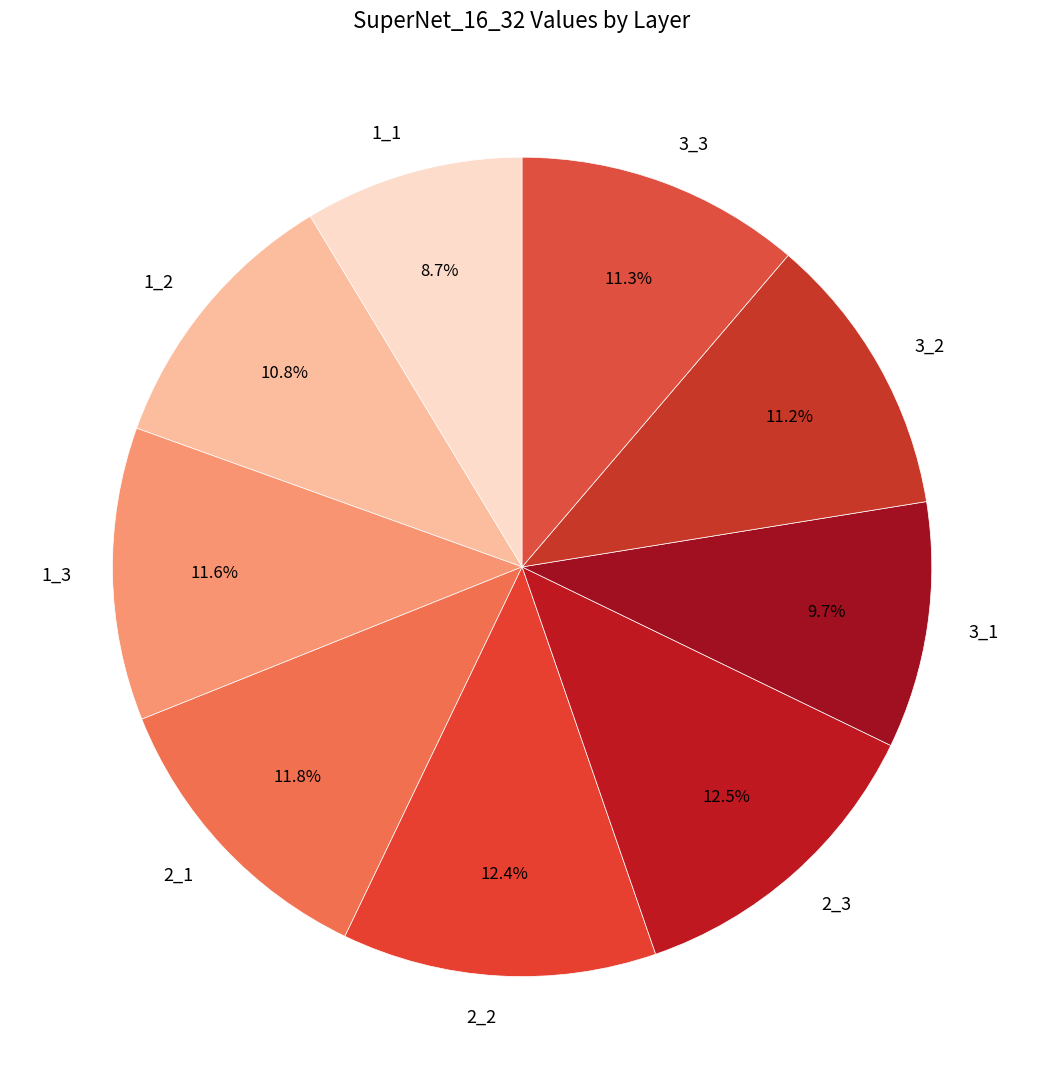

Which category has the smallest portion of the pie?

1_1